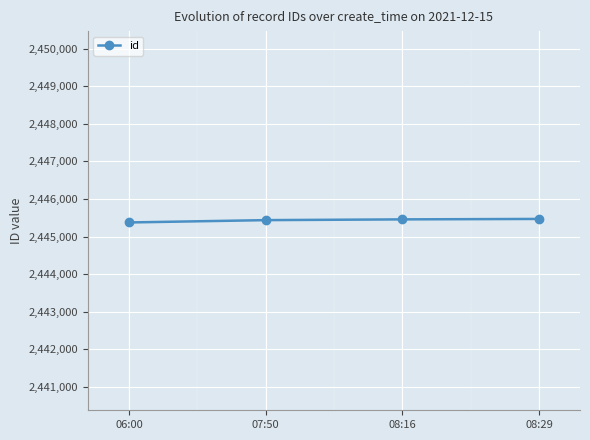

What is the sum of all values?

9781738